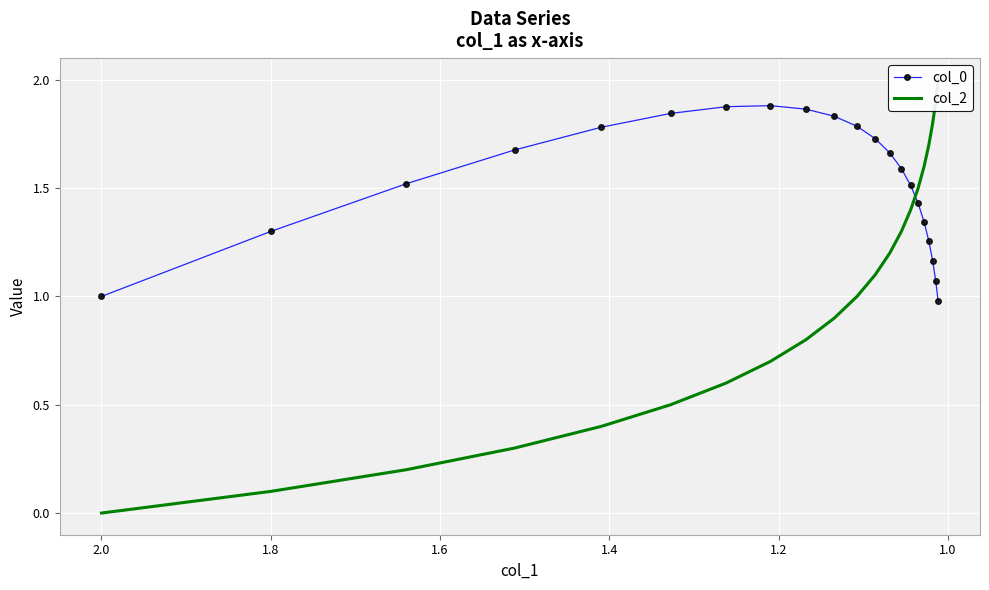

How many values in the col_2 series exceed 1?

10